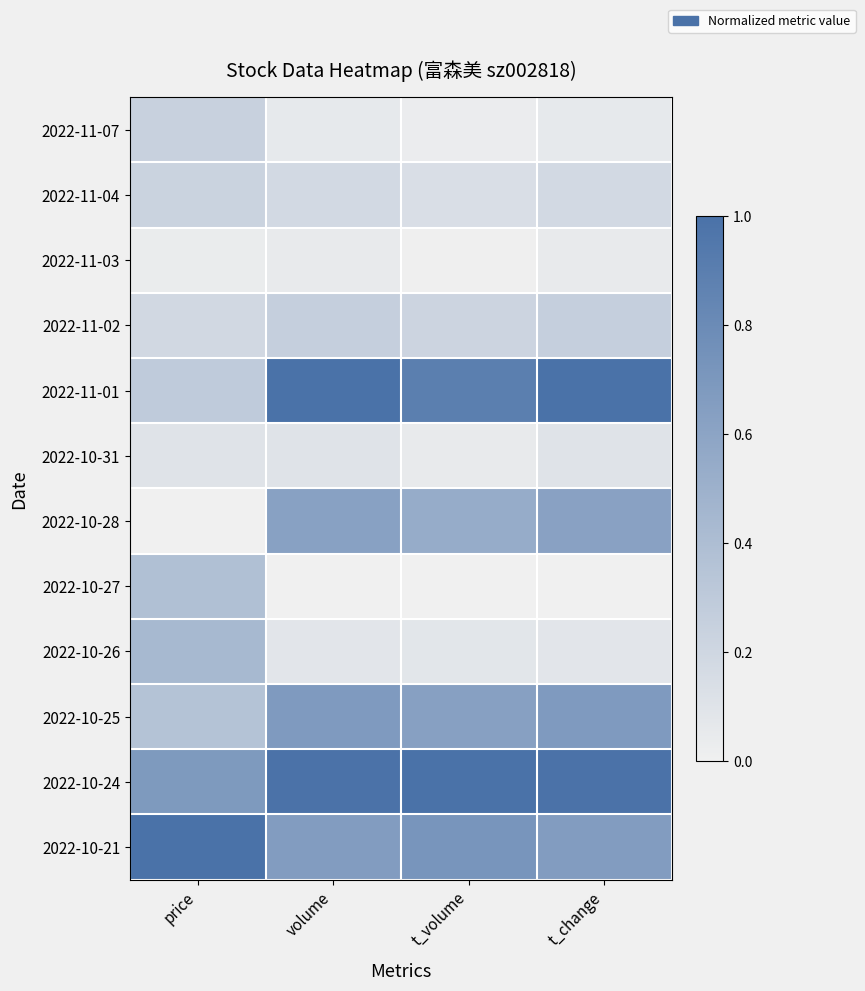

Which has a higher value, t_change or volume?

t_change